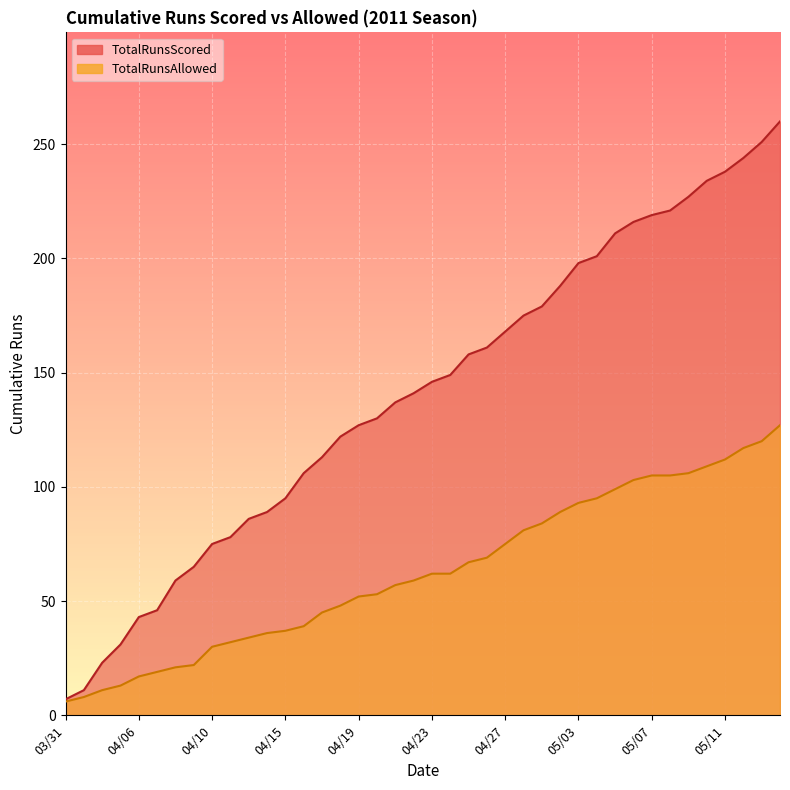

What position from the right is 05/08?

7